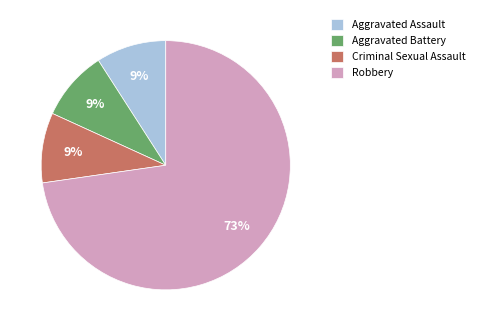

Count the number of slices in the pie.

4